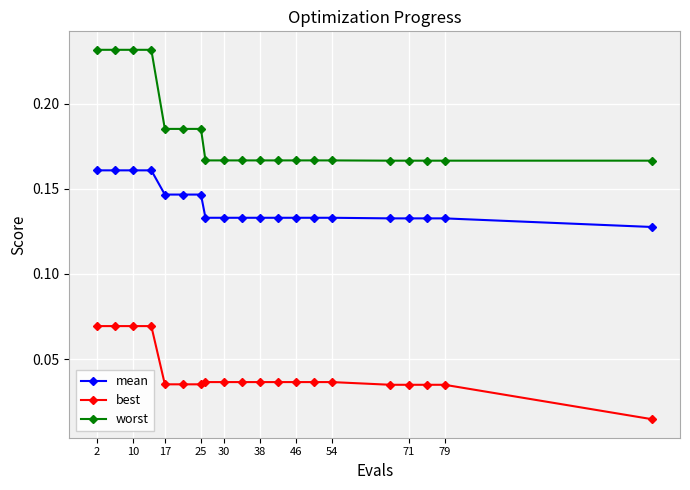

Rank the series by their maximum value, from lowest to highest.

best, mean, worst